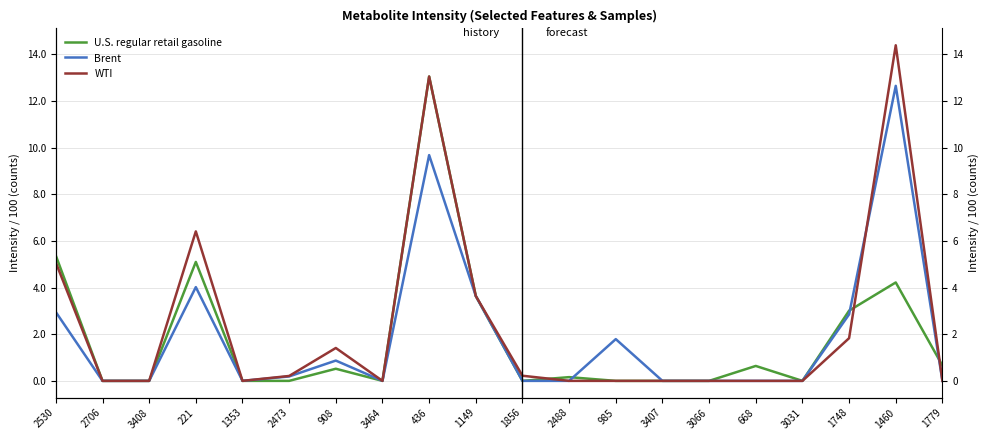

True or false: WTI has more than 0 interior local peaks.

True